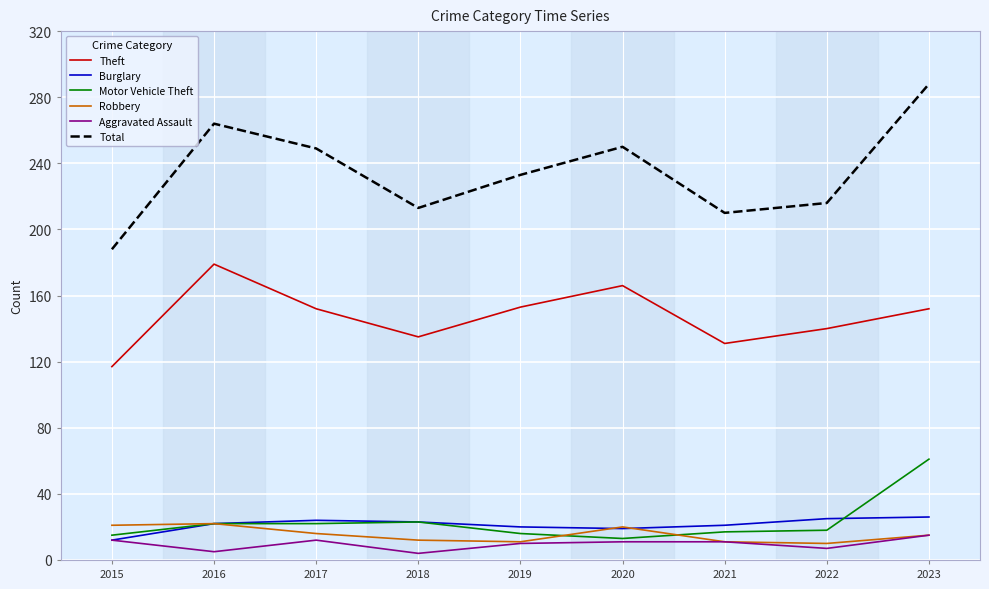

What are all the series names shown in the legend?

Theft, Burglary, Motor Vehicle Theft, Robbery, Aggravated Assault, Total